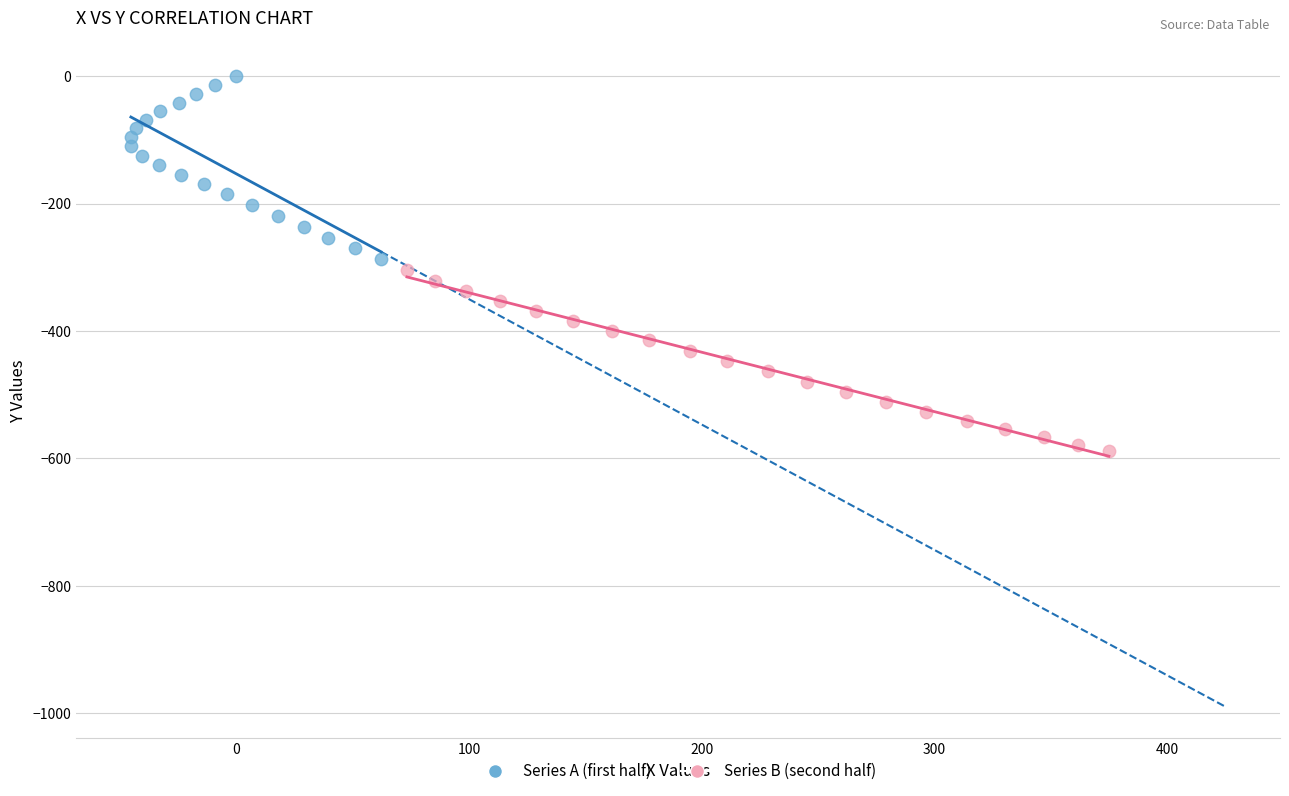

Which series contains the lowest Y value?

Series B (second half)